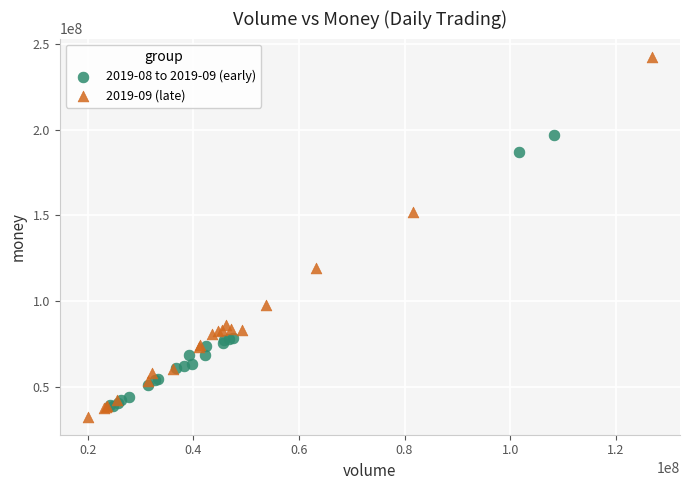

Which series has the largest Y range (max minus min)?

2019-09 (late)